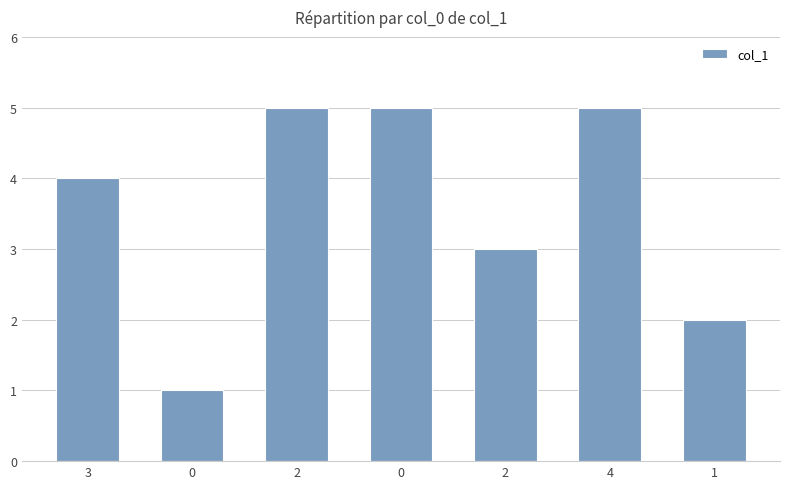

How many categories are shown in the chart?

7